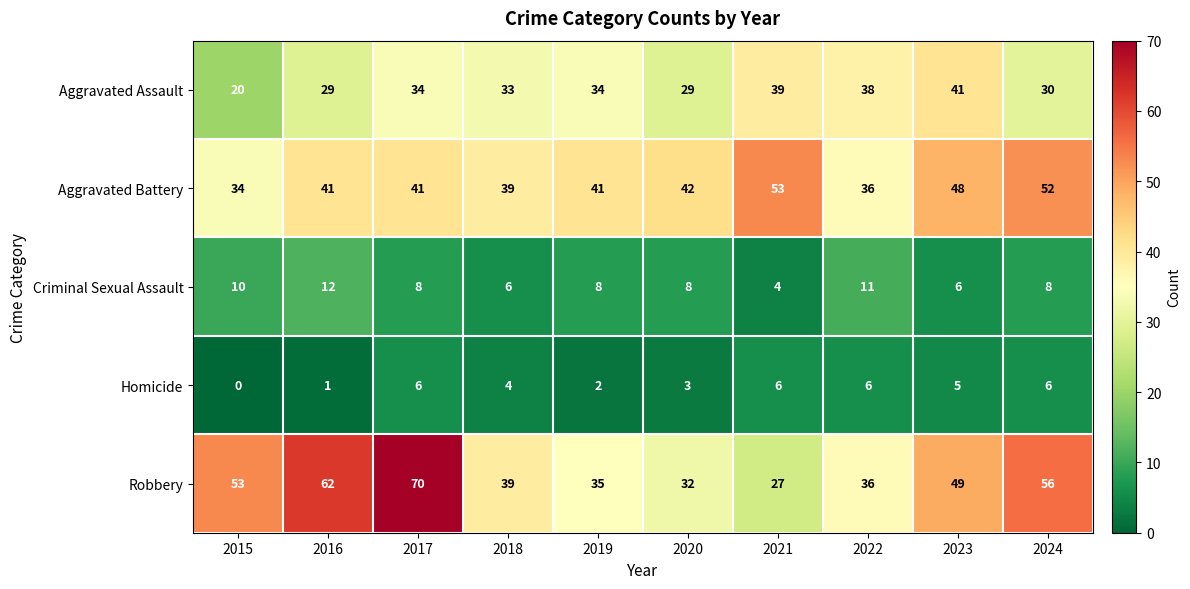

Where is Homicide nearest to the value 3?

2020